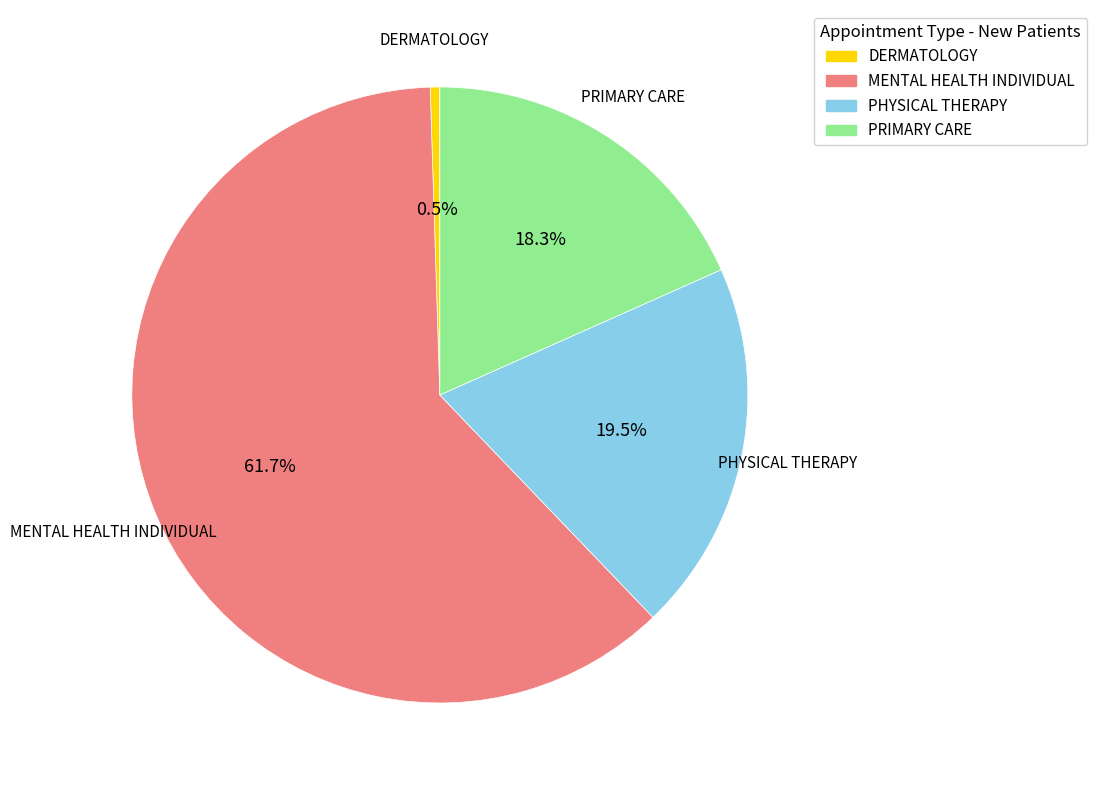

The MENTAL HEALTH INDIVIDUAL slice represents 73% of the pie. True or false?

False